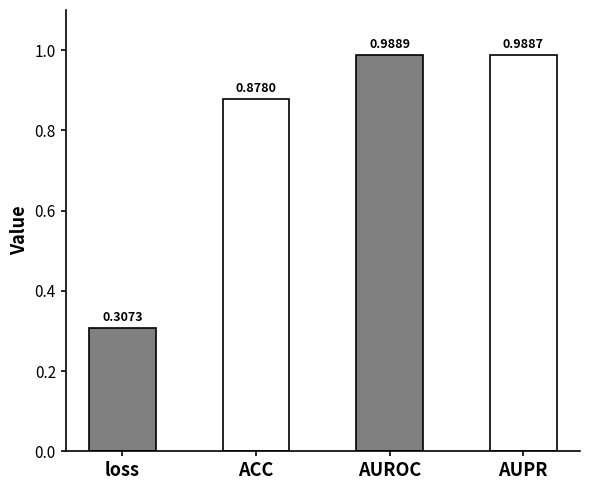

What is the label of the 2nd bar from the left?

ACC